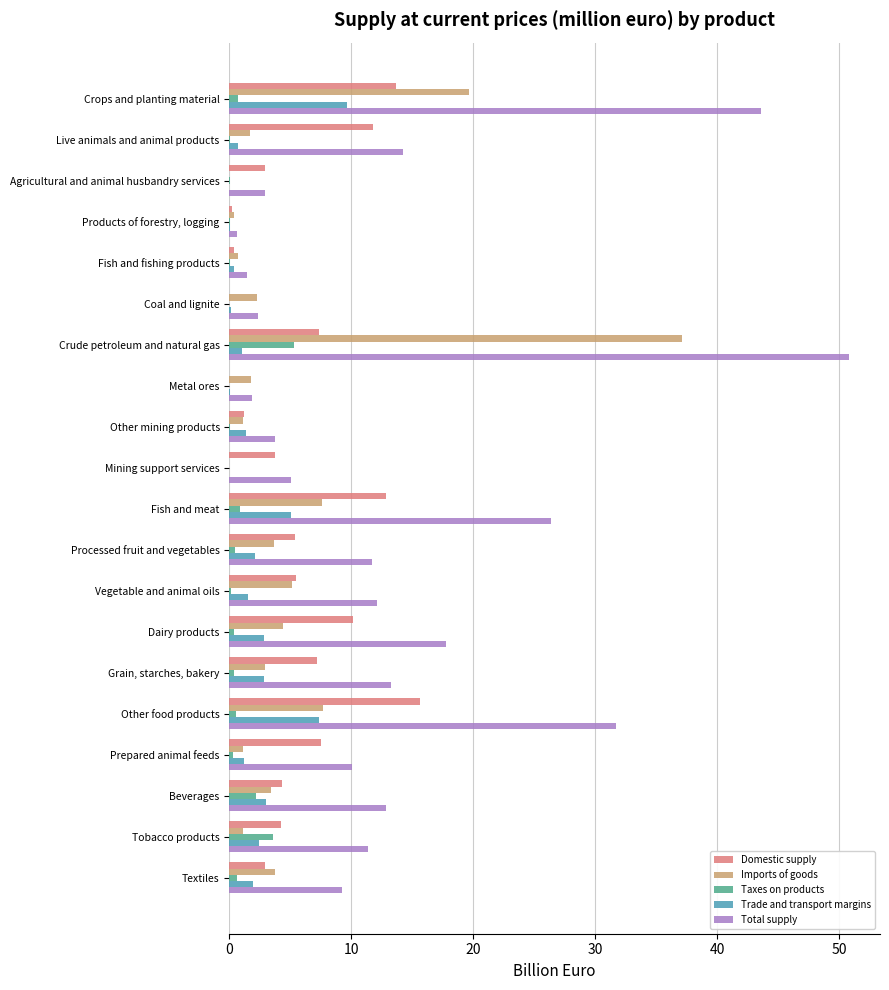

At which category is the sum across all series the highest?

Crude petroleum and natural gas